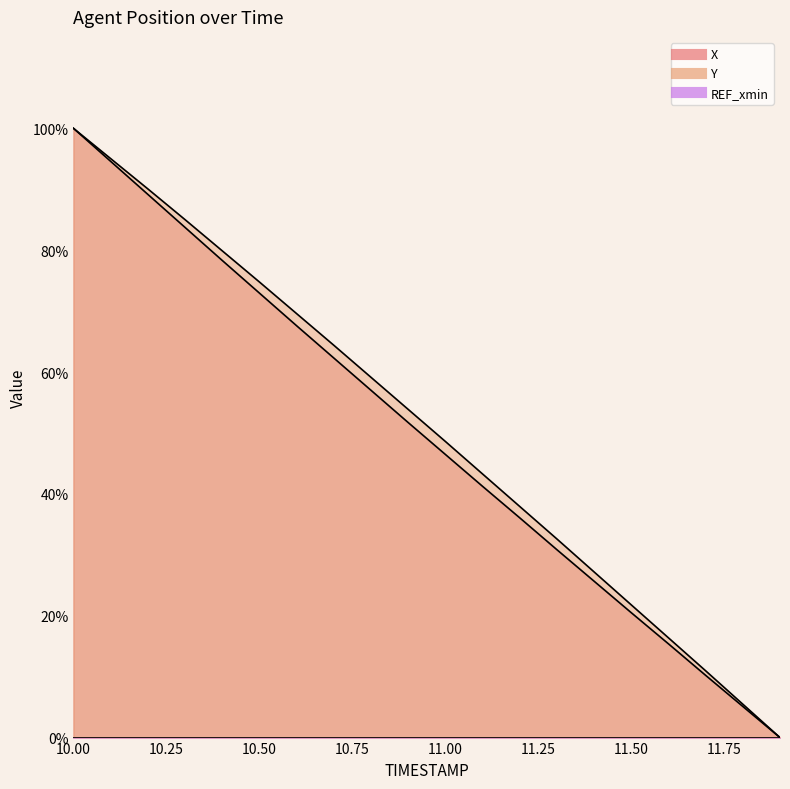

Reading left to right, what are all the values shown in this chart?

X: 10.0=100.0	10.1=94.6	10.2=89.2	10.3=83.7	10.4=78.3	10.5=73.0	10.6=67.6	10.7=62.3	10.8=57.0	10.9=51.7	11.0=46.5	11.1=41.2	11.2=36.1	11.3=30.8	11.4=25.7	11.5=20.5	11.6=15.4	11.7=10.2	11.8=5.1	11.9=0.0
Y: 10.0=100.0	10.1=95.0	10.2=90.1	10.3=85.0	10.4=79.9	10.5=74.8	10.6=69.6	10.7=64.4	10.8=59.1	10.9=53.9	11.0=48.6	11.1=43.3	11.2=37.9	11.3=32.6	11.4=27.2	11.5=21.8	11.6=16.4	11.7=11.0	11.8=5.5	11.9=0.0